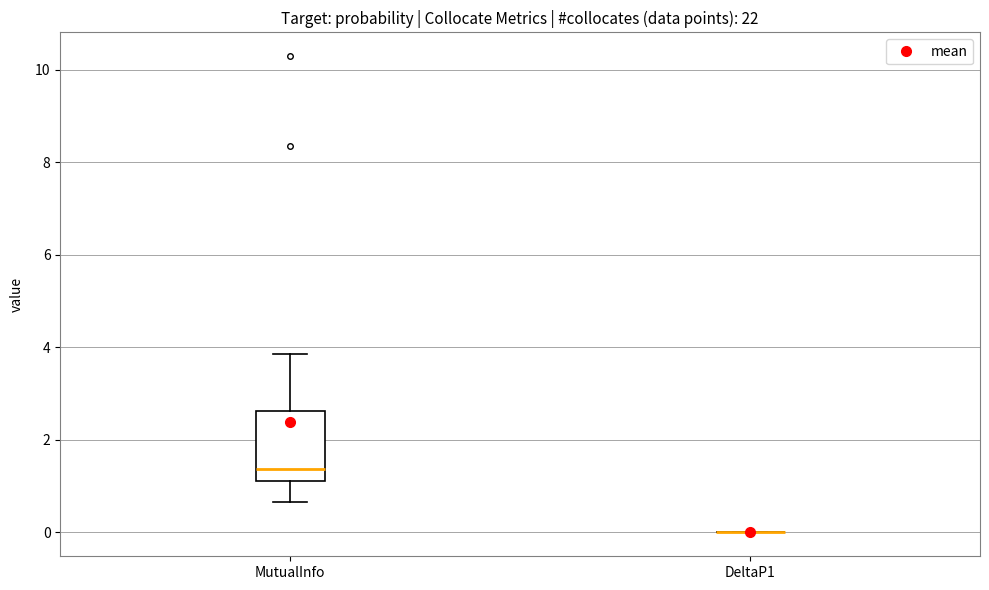

Comparing the boxes themselves (not the whiskers), which one is the tallest?

MutualInfo